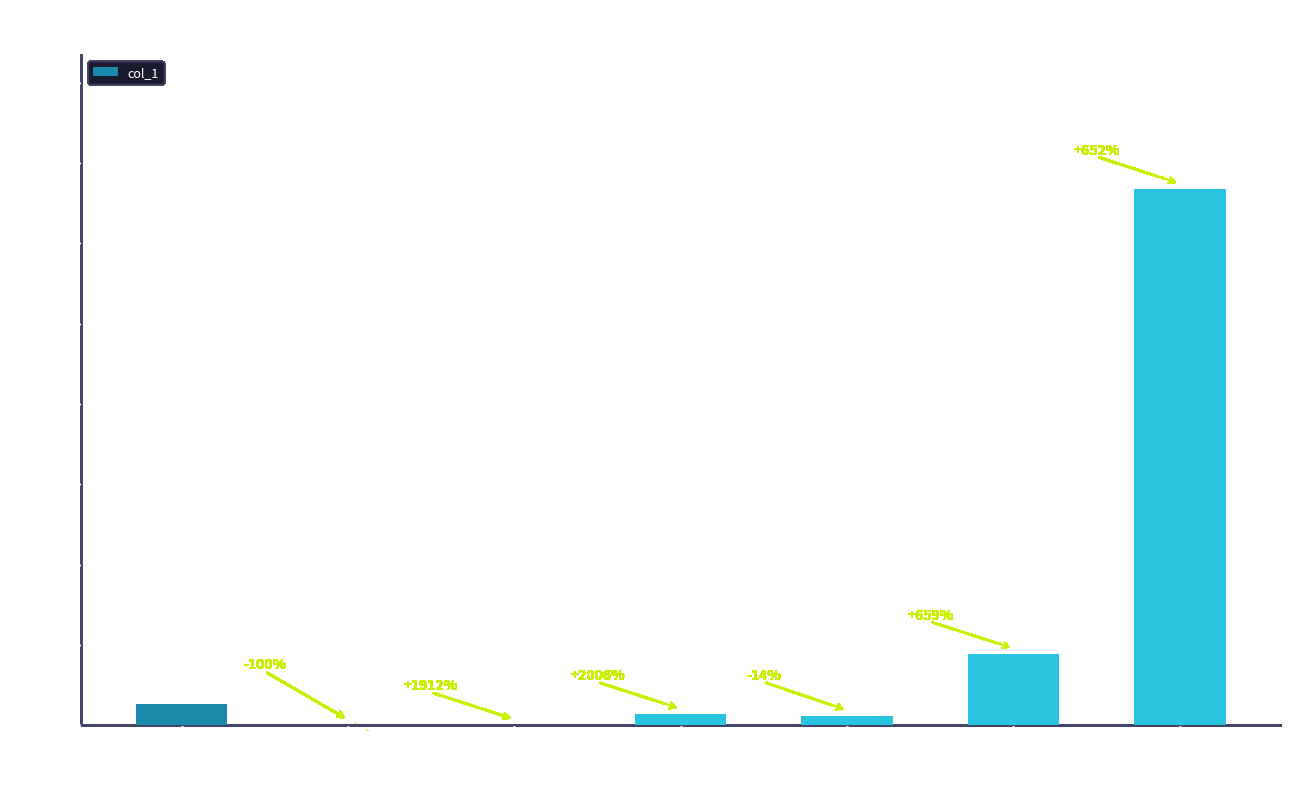

What value does the data have at xu-zhou-75, to the nearest 50?

22200